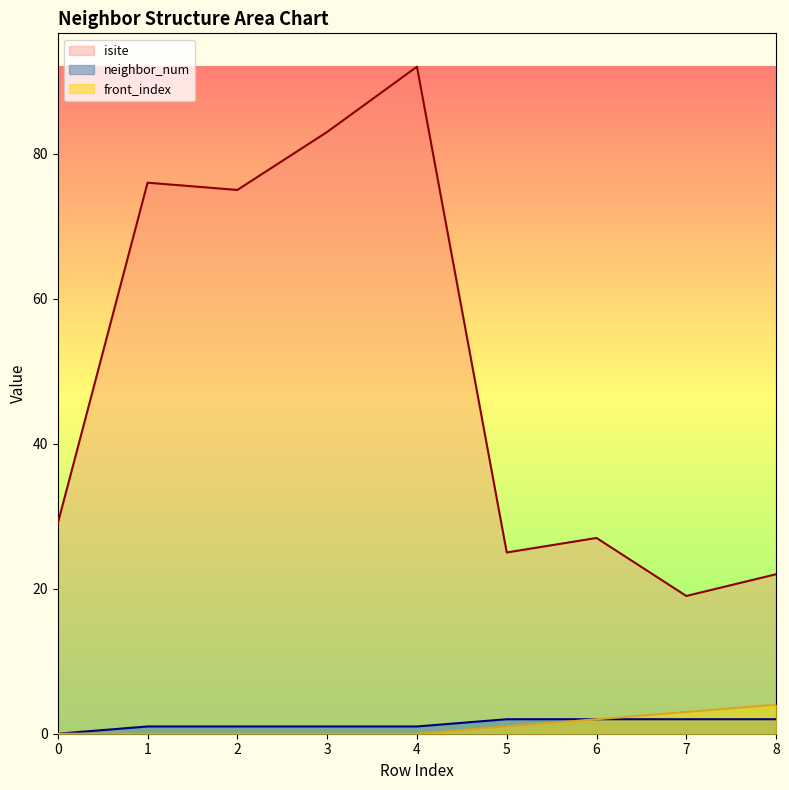

Reading left to right, what are all the values shown in this chart?

isite: 29	76	75	83	92	25	27	19	22
neighbor_num: 0	1	1	1	1	2	2	2	2
front_index: 0	0	0	0	0	1	2	3	4